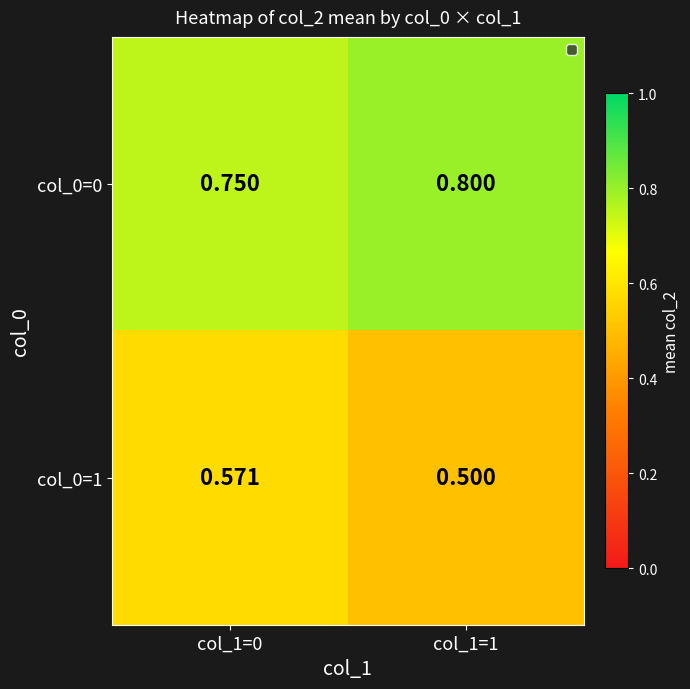

At how many categories does at least one series exceed 0?

2